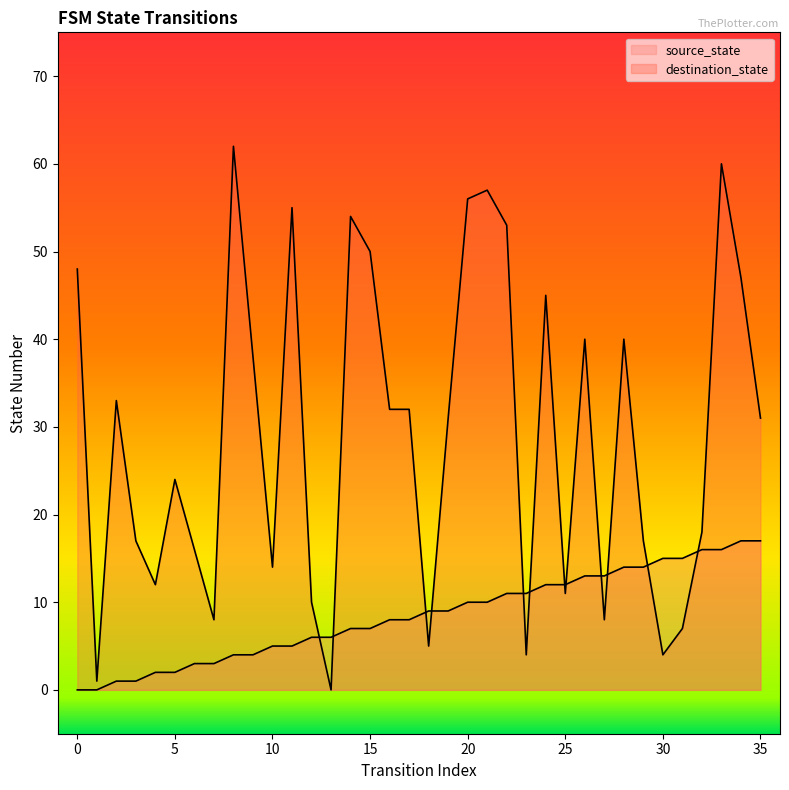

Between 0 and 32, which series saw the biggest shift?

destination_state